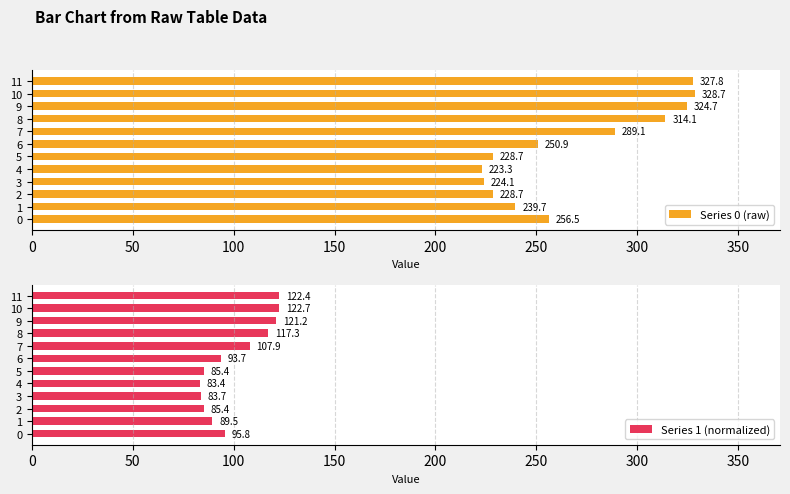

Is it true that Series 1 (normalized) equals 107.9 at 7?

True